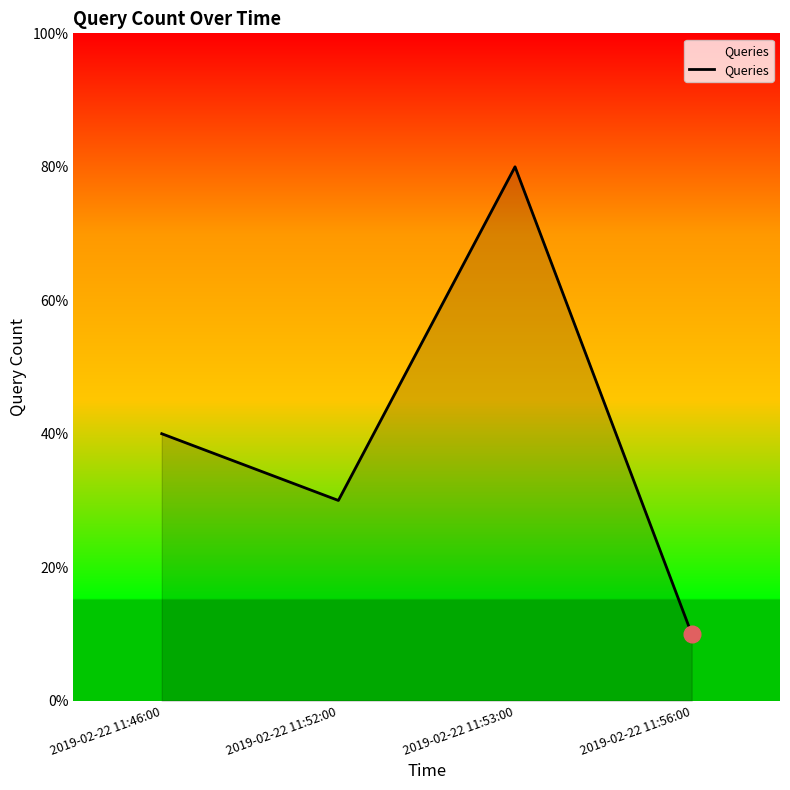

At which label is the value closest to 4?

2019-02-22 11:46:00